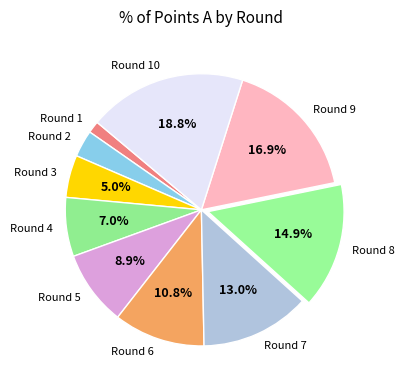

To the nearest percent, what is the difference between the largest and smallest slice percentages?

17%